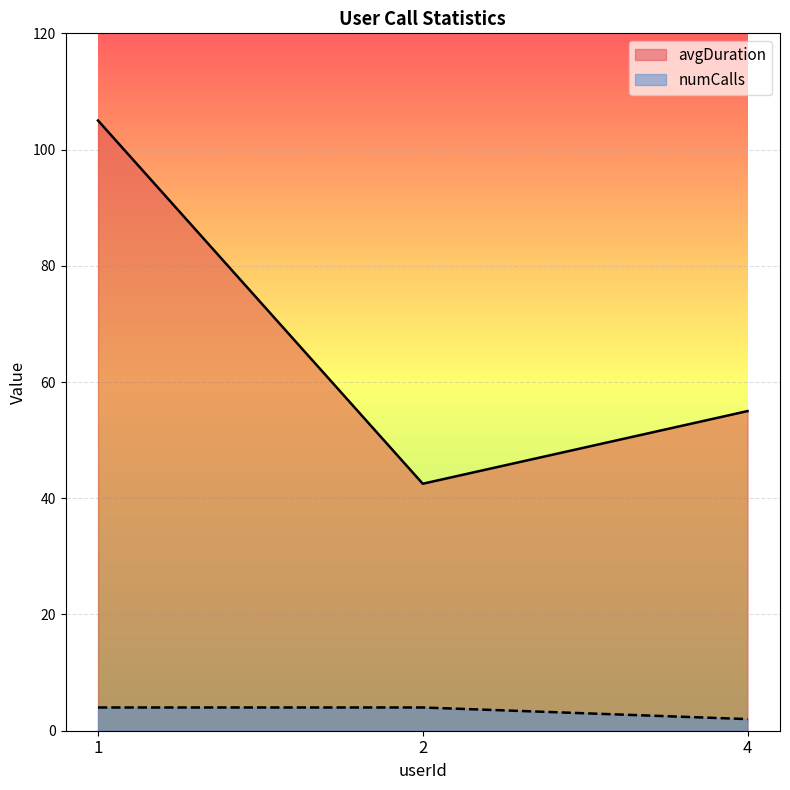

True or false: avgDuration has a value of 42.5 at 2.

True